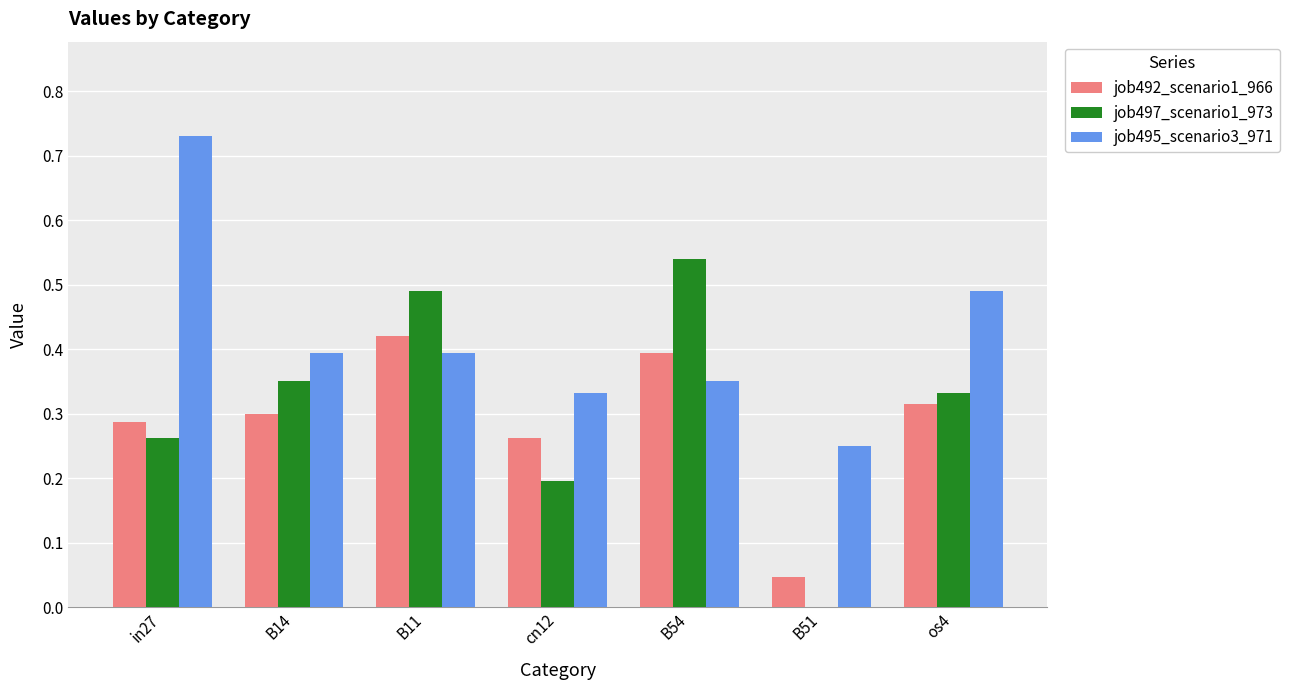

Which category has the highest value across all series?

in27